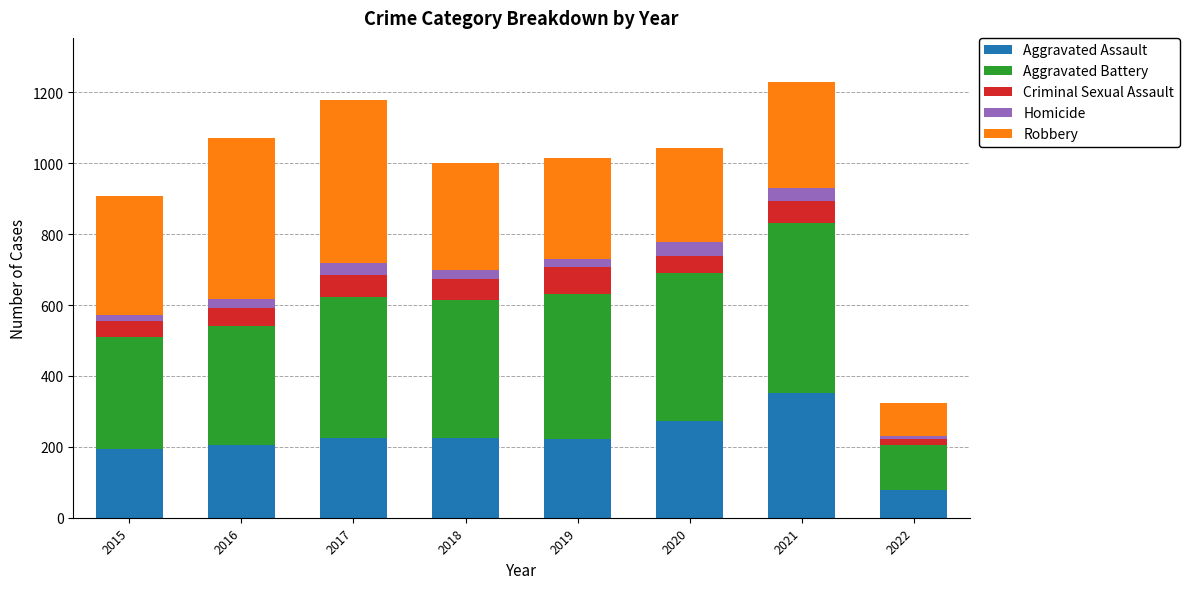

The value of Aggravated Assault at 2017 is 378. True or false?

False